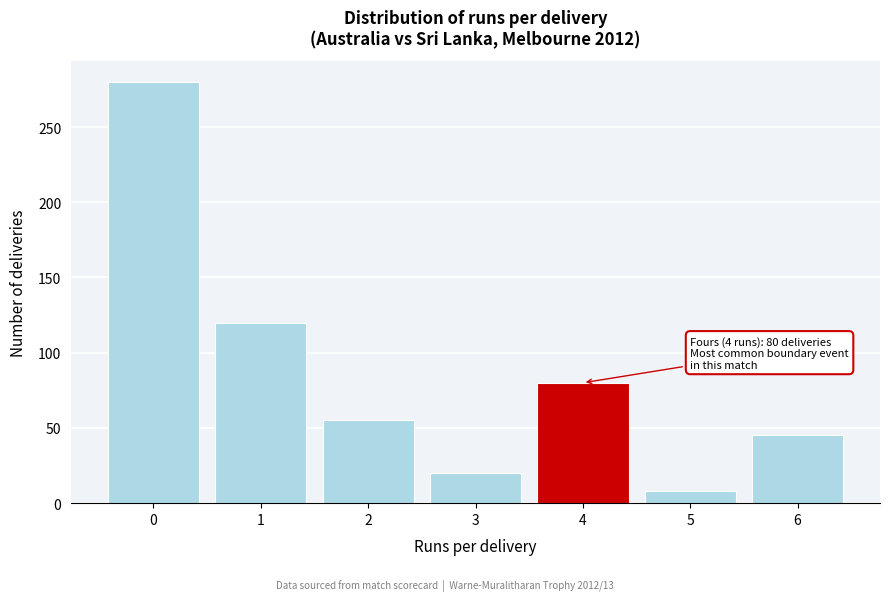

Which range on the x-axis has the tallest bar?

-0.5 to 0.5